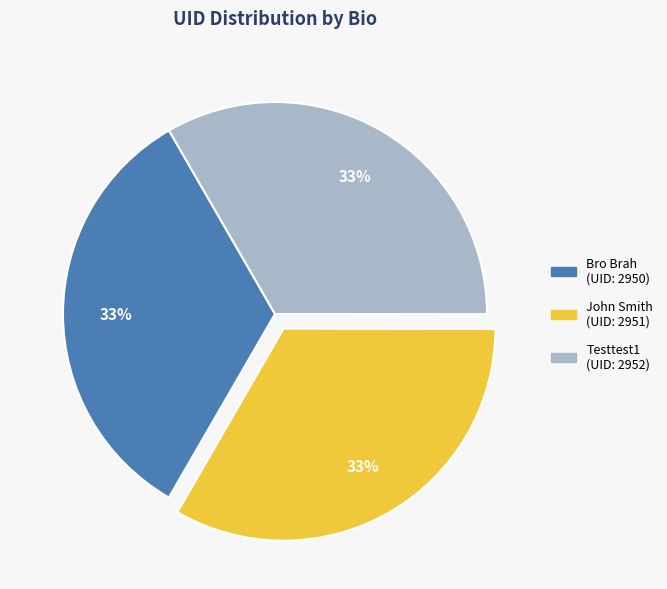

To the nearest percent, what is the average slice percentage?

33%